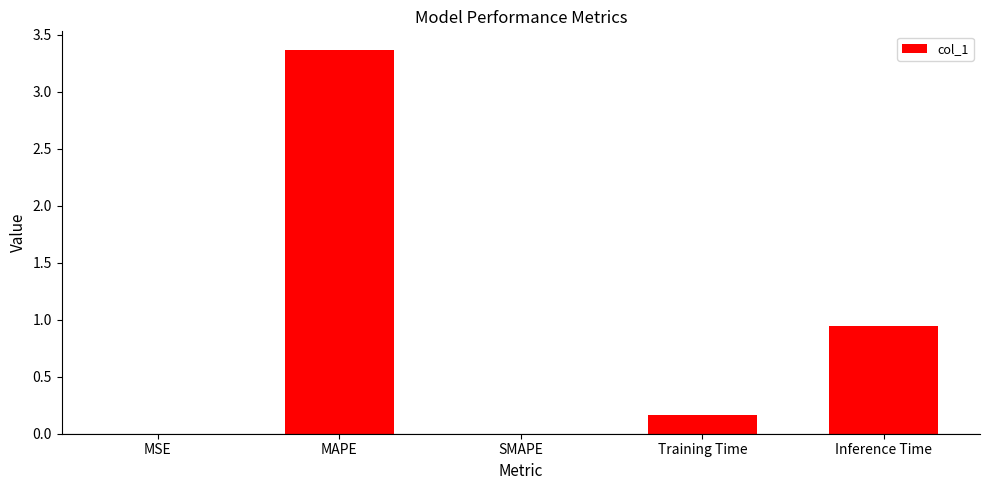

What is the change in value from Training Time to Inference Time?

+0.8